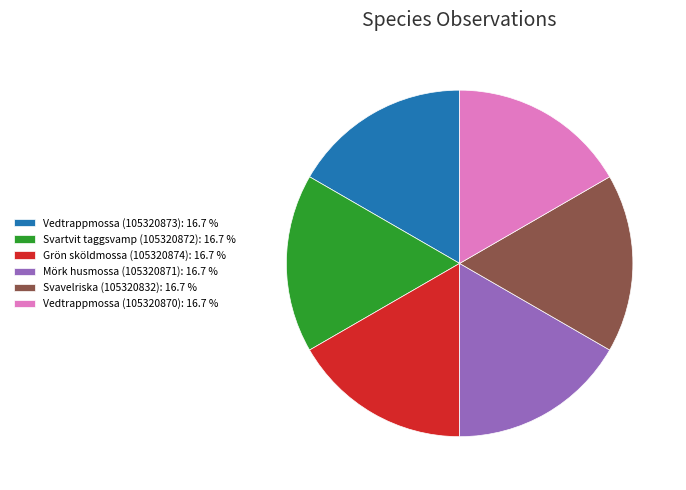

Is it true that Svartvit taggsvamp (105320872) is 25% of the pie?

False